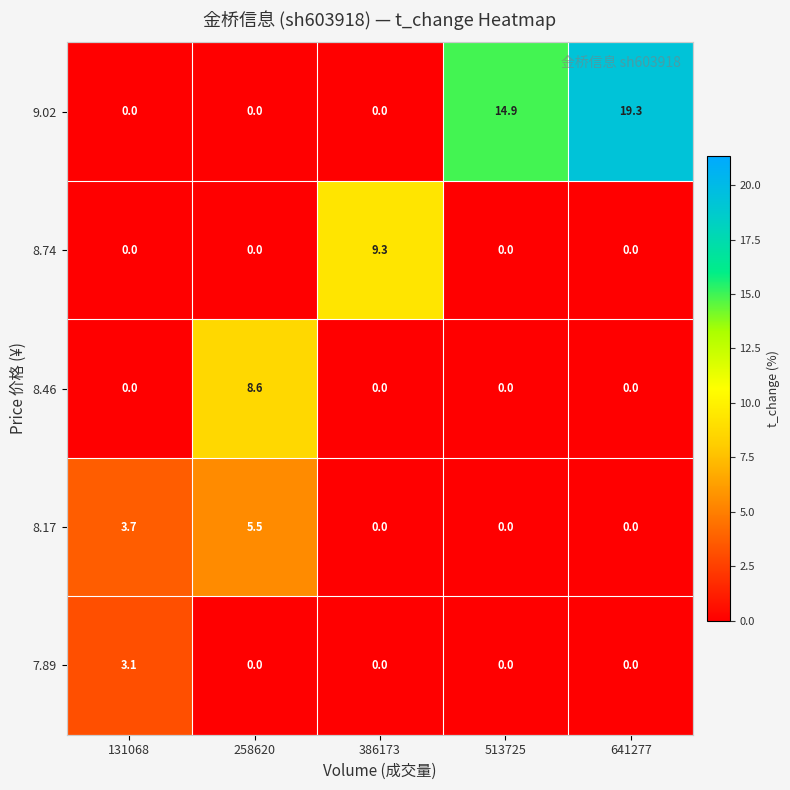

What is the average value of the 8.46 series?

1.7